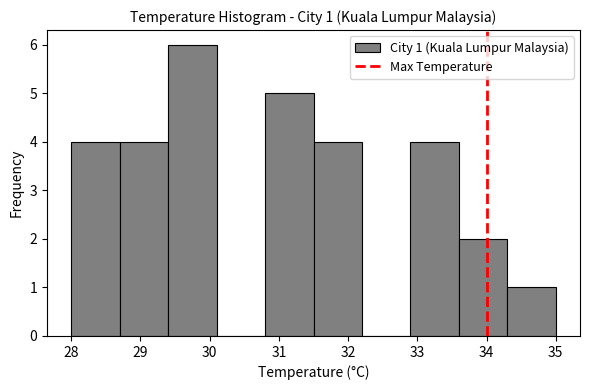

Over which range of the x-axis is the bar tallest?

29.4 to 30.1